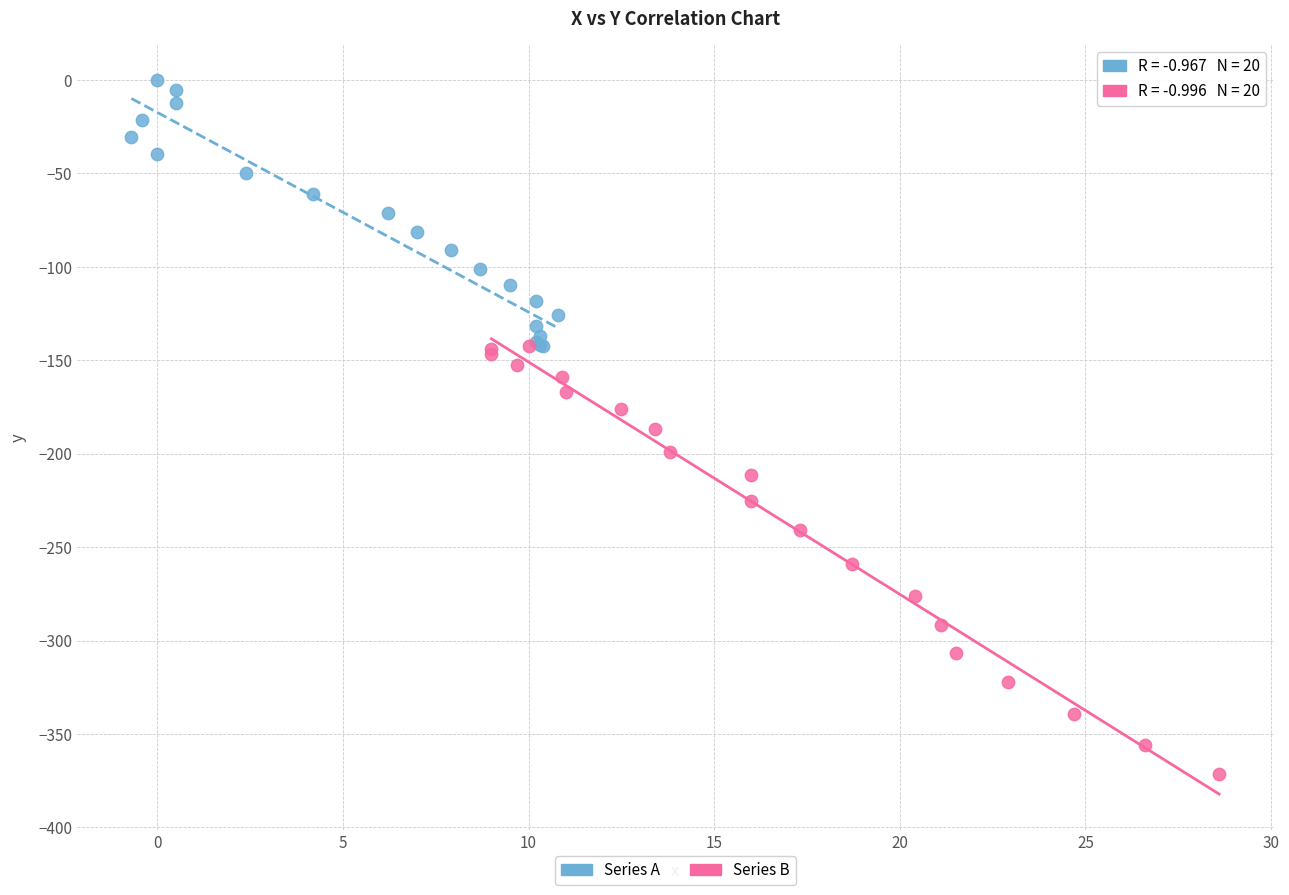

Which series contains the highest Y value?

Series A